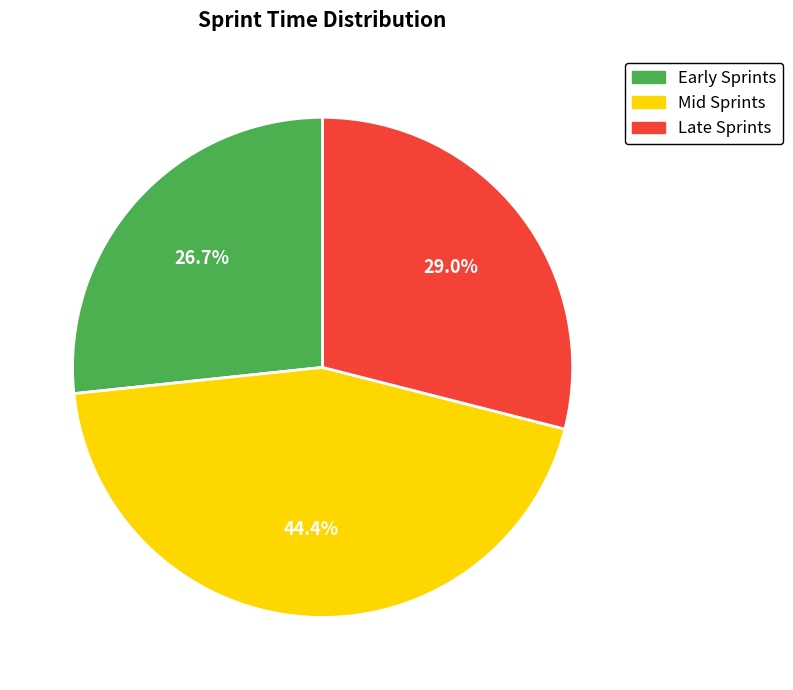

How many slices are in this pie chart?

3